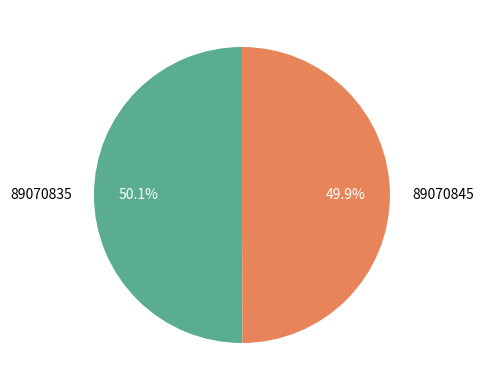

Combined, do 89070835 and 89070845 account for over 50%?

Yes